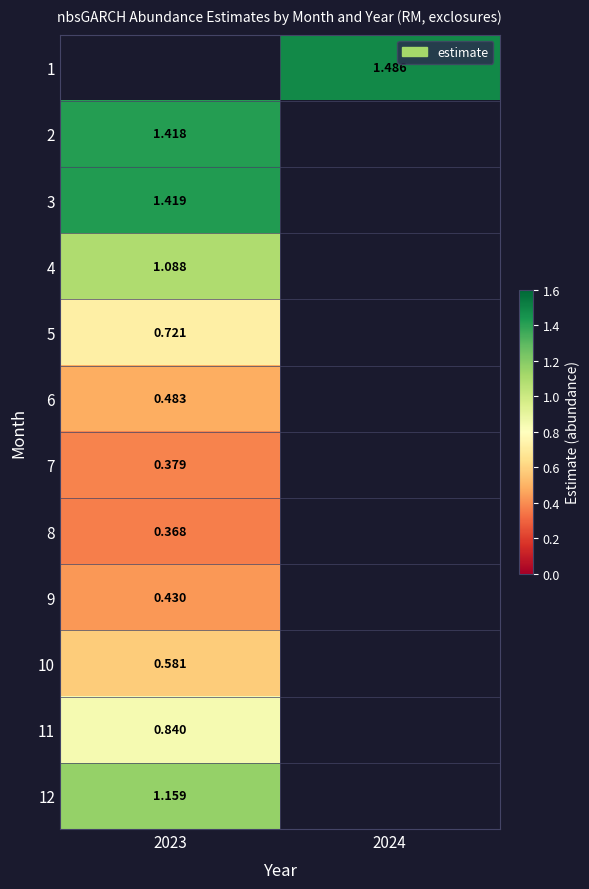

How many values in 11 are above zero?

1